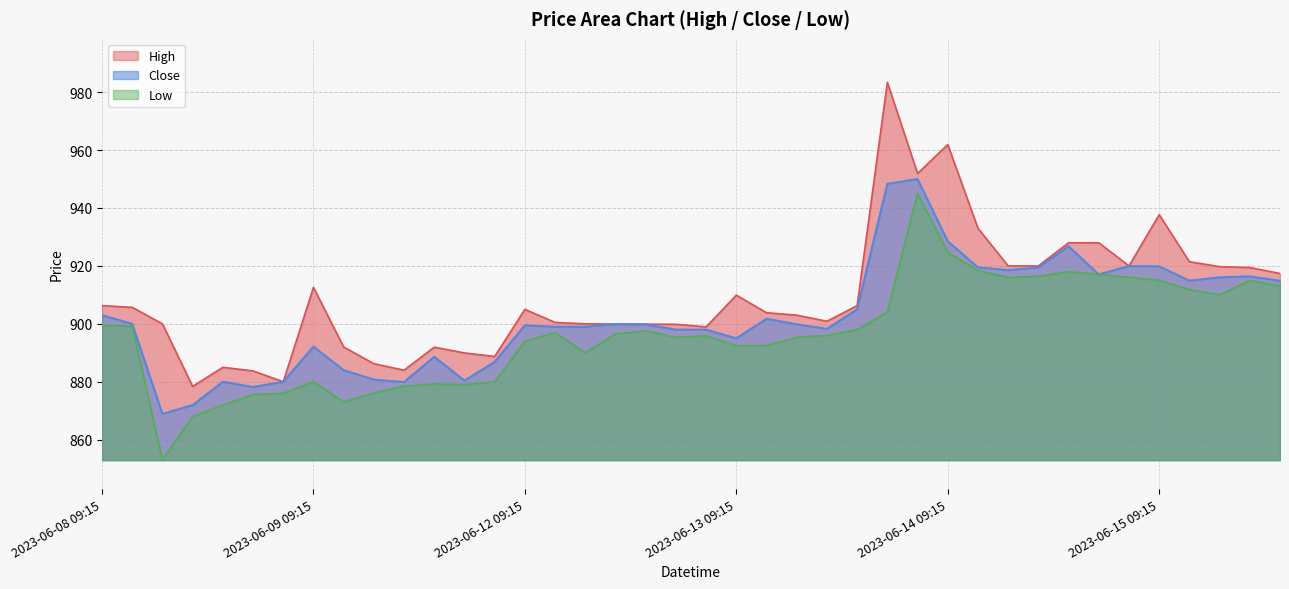

Reading right to left, what are all the values shown in this chart?

High: 2023-06-15 13:15=917.4	2023-06-15 12:15=919.5	2023-06-15 11:15=919.8	2023-06-15 10:15=921.5	2023-06-15 09:15=937.7	2023-06-14 15:15=920.0	2023-06-14 14:15=928.0	2023-06-14 13:15=928.0	2023-06-14 12:15=920.0	2023-06-14 11:15=920.0	2023-06-14 10:15=933.0	2023-06-14 09:15=961.9	2023-06-13 15:15=951.9	2023-06-13 14:15=983.4	2023-06-13 13:15=906.3	2023-06-13 12:15=900.9	2023-06-13 11:15=903.0	2023-06-13 10:15=903.8	2023-06-13 09:15=909.9	2023-06-12 15:15=899.0	2023-06-12 14:15=899.8	2023-06-12 13:15=899.9	2023-06-12 12:15=900.0	2023-06-12 11:15=900.0	2023-06-12 10:15=900.5	2023-06-12 09:15=905.0	2023-06-09 15:15=888.8	2023-06-09 14:15=890.0	2023-06-09 13:15=892.0	2023-06-09 12:15=884.0	2023-06-09 11:15=886.2	2023-06-09 10:15=892.0	2023-06-09 09:15=912.6	2023-06-08 15:15=880.0	2023-06-08 14:15=883.8	2023-06-08 13:15=885.0	2023-06-08 12:15=878.4	2023-06-08 11:15=900.0	2023-06-08 10:15=905.7	2023-06-08 09:15=906.3
Low: 2023-06-15 13:15=913.0	2023-06-15 12:15=915.0	2023-06-15 11:15=910.0	2023-06-15 10:15=911.8	2023-06-15 09:15=915.0	2023-06-14 15:15=916.0	2023-06-14 14:15=917.0	2023-06-14 13:15=918.0	2023-06-14 12:15=916.4	2023-06-14 11:15=916.0	2023-06-14 10:15=918.4	2023-06-14 09:15=924.7	2023-06-13 15:15=945.0	2023-06-13 14:15=904.1	2023-06-13 13:15=898.0	2023-06-13 12:15=896.0	2023-06-13 11:15=895.3	2023-06-13 10:15=892.5	2023-06-13 09:15=892.5	2023-06-12 15:15=895.9	2023-06-12 14:15=895.3	2023-06-12 13:15=897.6	2023-06-12 12:15=896.5	2023-06-12 11:15=890.0	2023-06-12 10:15=897.0	2023-06-12 09:15=894.0	2023-06-09 15:15=880.0	2023-06-09 14:15=879.0	2023-06-09 13:15=879.2	2023-06-09 12:15=878.5	2023-06-09 11:15=876.2	2023-06-09 10:15=873.0	2023-06-09 09:15=880.0	2023-06-08 15:15=876.0	2023-06-08 14:15=875.7	2023-06-08 13:15=872.0	2023-06-08 12:15=868.0	2023-06-08 11:15=853.0	2023-06-08 10:15=899.1	2023-06-08 09:15=899.5
Close: 2023-06-15 13:15=914.8	2023-06-15 12:15=916.4	2023-06-15 11:15=916.0	2023-06-15 10:15=914.9	2023-06-15 09:15=919.8	2023-06-14 15:15=920.0	2023-06-14 14:15=917.0	2023-06-14 13:15=926.8	2023-06-14 12:15=919.5	2023-06-14 11:15=918.5	2023-06-14 10:15=919.5	2023-06-14 09:15=928.5	2023-06-13 15:15=950.0	2023-06-13 14:15=948.3	2023-06-13 13:15=905.0	2023-06-13 12:15=898.2	2023-06-13 11:15=899.8	2023-06-13 10:15=901.8	2023-06-13 09:15=895.0	2023-06-12 15:15=898.0	2023-06-12 14:15=898.0	2023-06-12 13:15=899.8	2023-06-12 12:15=899.9	2023-06-12 11:15=899.0	2023-06-12 10:15=899.0	2023-06-12 09:15=899.5	2023-06-09 15:15=886.9	2023-06-09 14:15=880.4	2023-06-09 13:15=888.7	2023-06-09 12:15=879.9	2023-06-09 11:15=880.8	2023-06-09 10:15=884.0	2023-06-09 09:15=892.2	2023-06-08 15:15=880.0	2023-06-08 14:15=878.2	2023-06-08 13:15=880.0	2023-06-08 12:15=872.0	2023-06-08 11:15=868.9	2023-06-08 10:15=900.0	2023-06-08 09:15=903.0